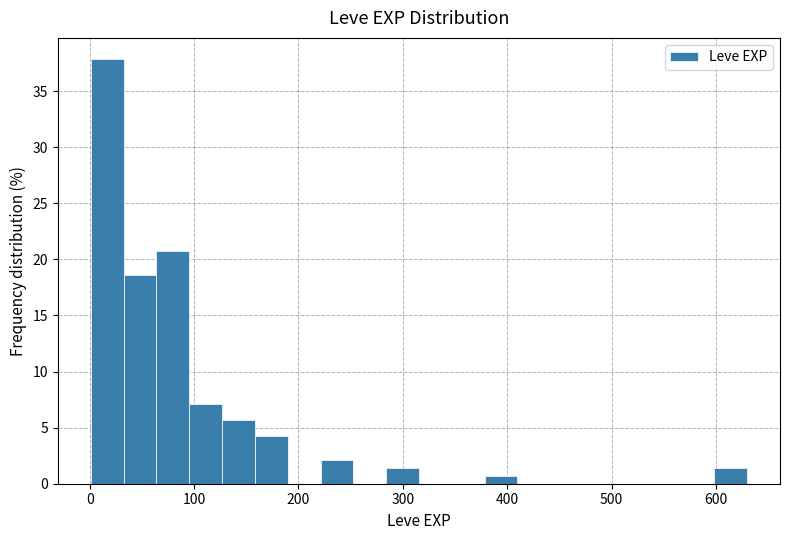

Around what value on the x-axis is the tallest bar? Give the approximate position of its centre, as read against the axis.

20